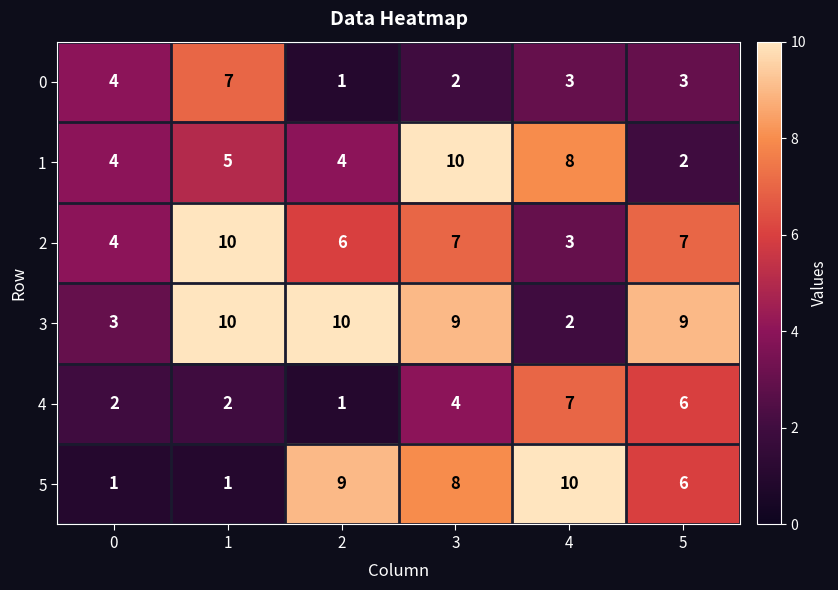

How many series are shown in this chart?

6